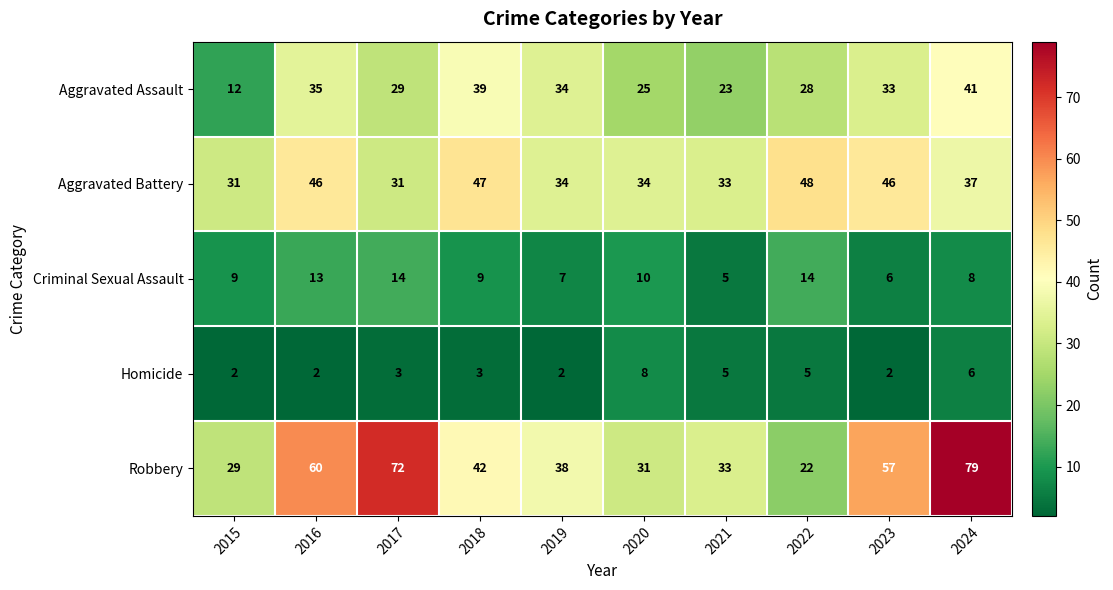

At how many categories does at least one series exceed 9?

10